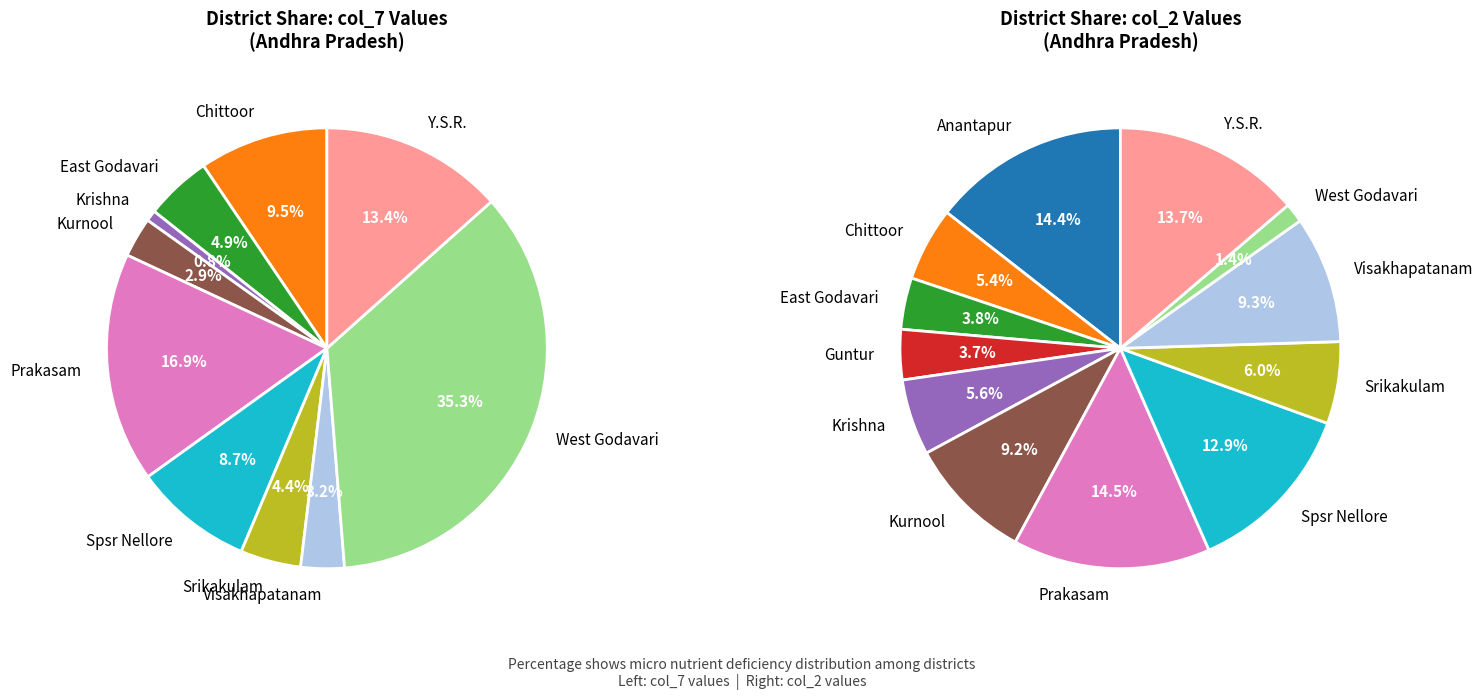

To the nearest percent, what is the difference between the largest and smallest slice percentages?

35%